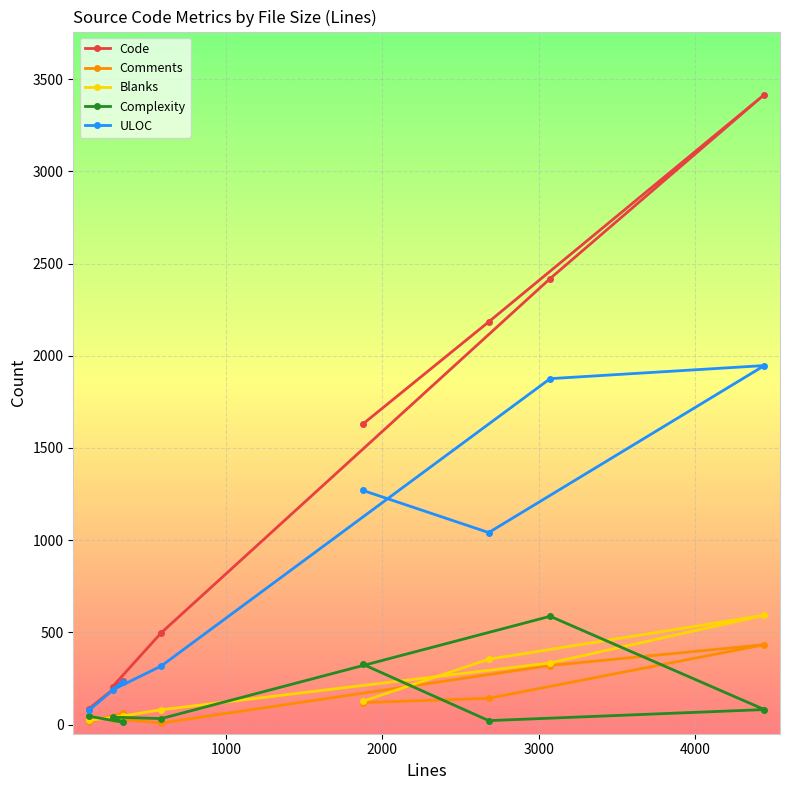

What is the average value of the Code series?

1334